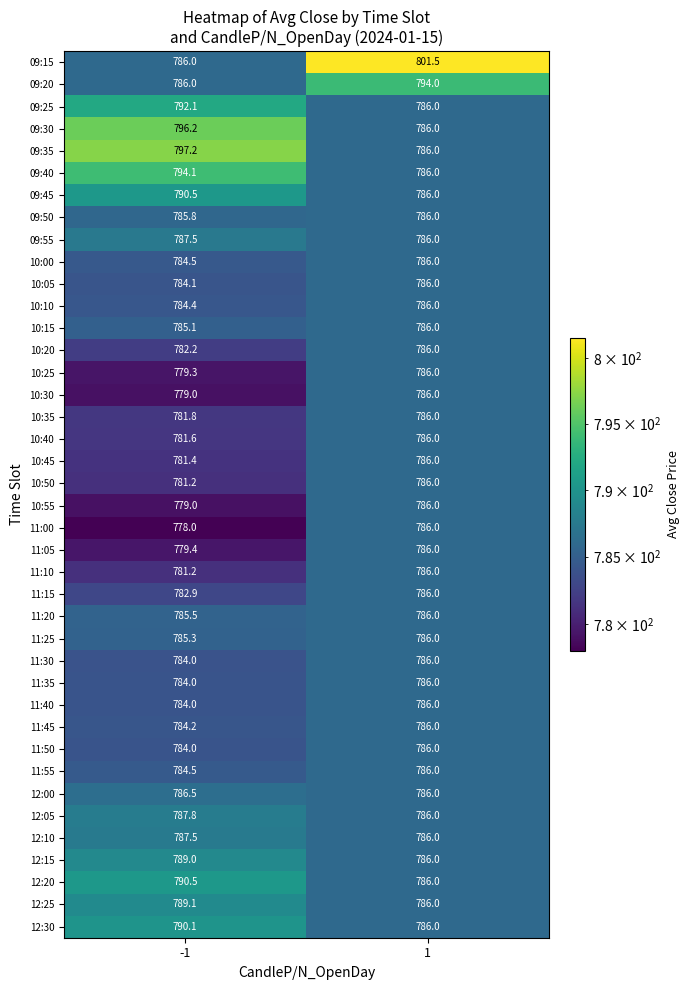

At how many categories does at least one series exceed 779?

2